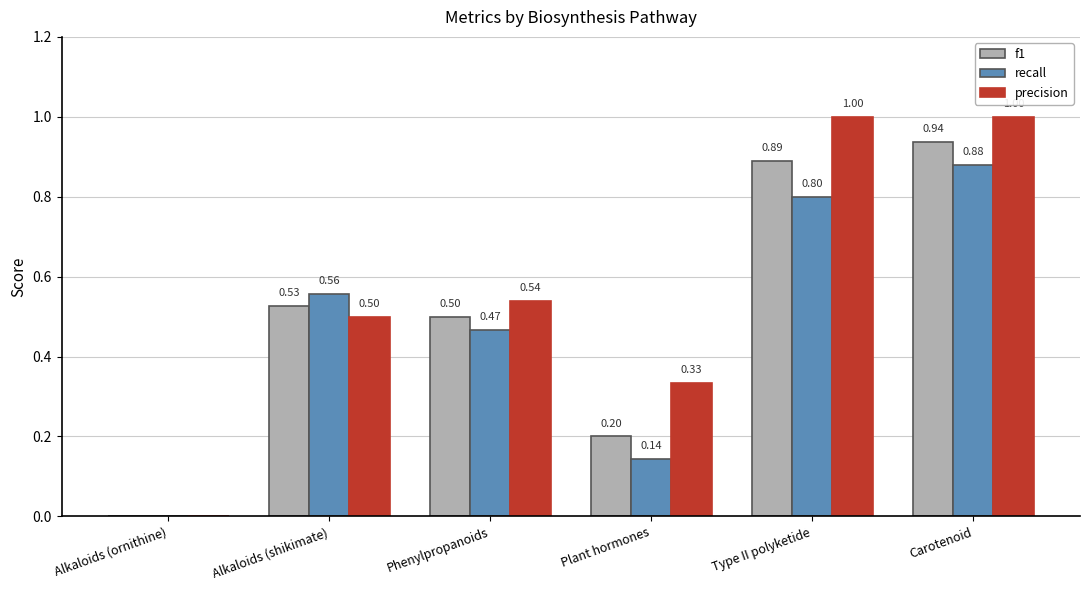

What is the total value across all series at Type II polyketide?

2.7